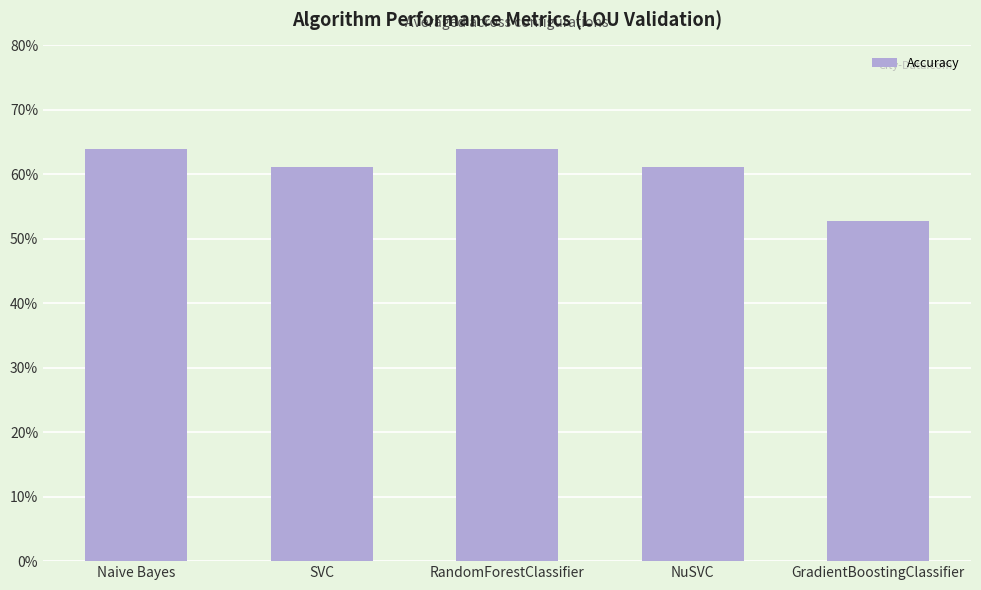

List the labels in order of value, smallest first.

GradientBoostingClassifier, SVC, NuSVC, Naive Bayes, RandomForestClassifier